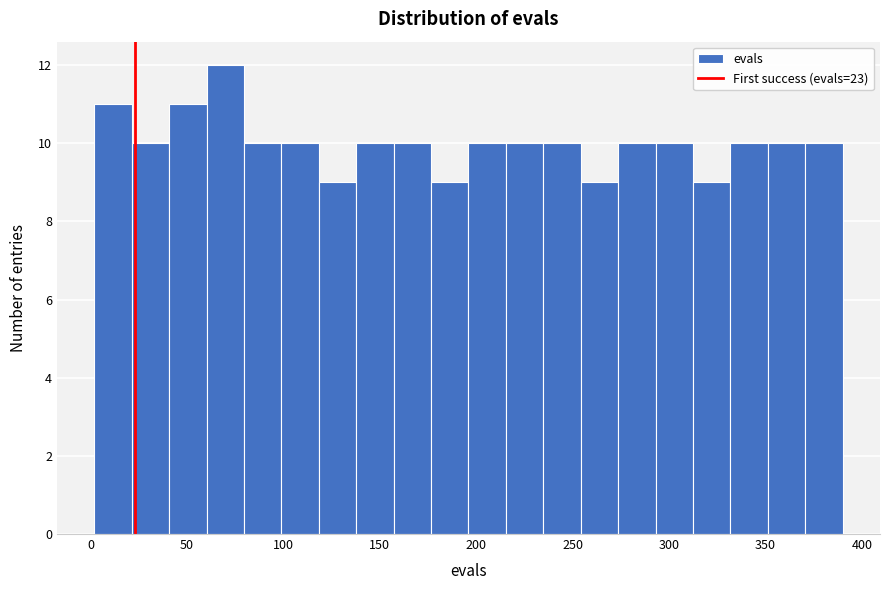

Read against the x-axis, roughly where is the centre of the tallest bar?

70